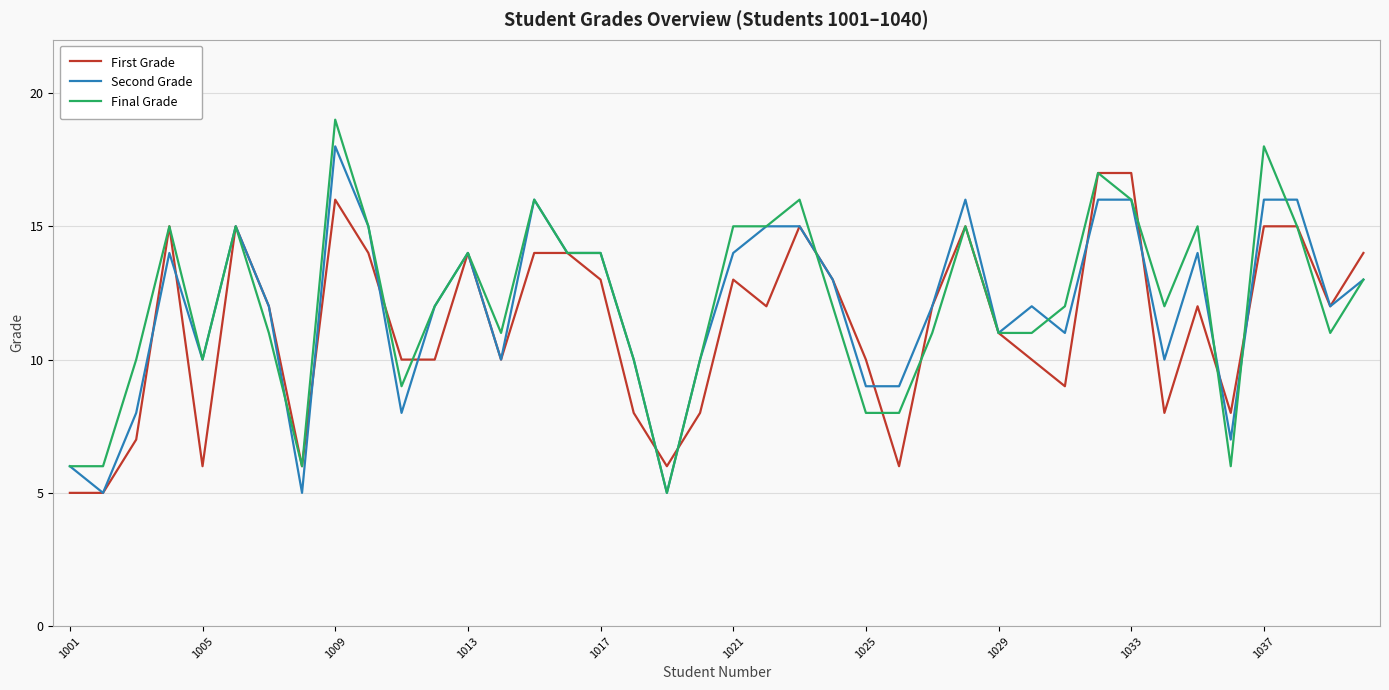

What is the maximum value for Final Grade?

19